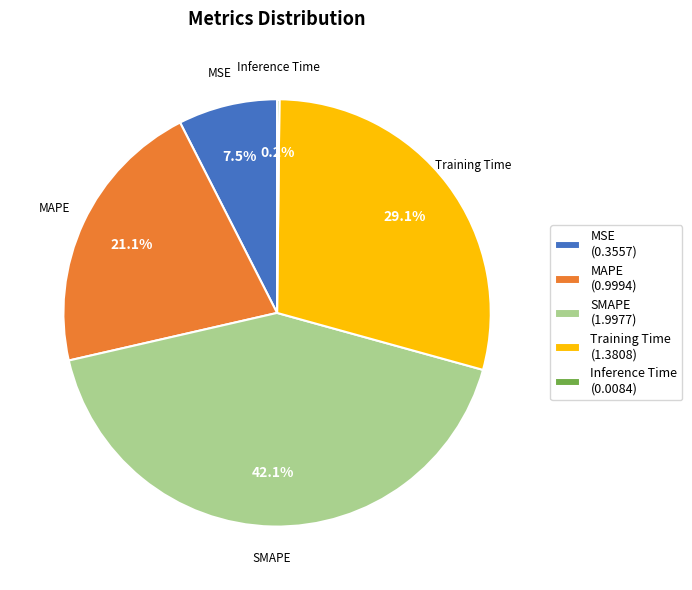

Which has a higher value, MAPE (0.9994) or MSE (0.3557)?

MAPE (0.9994)